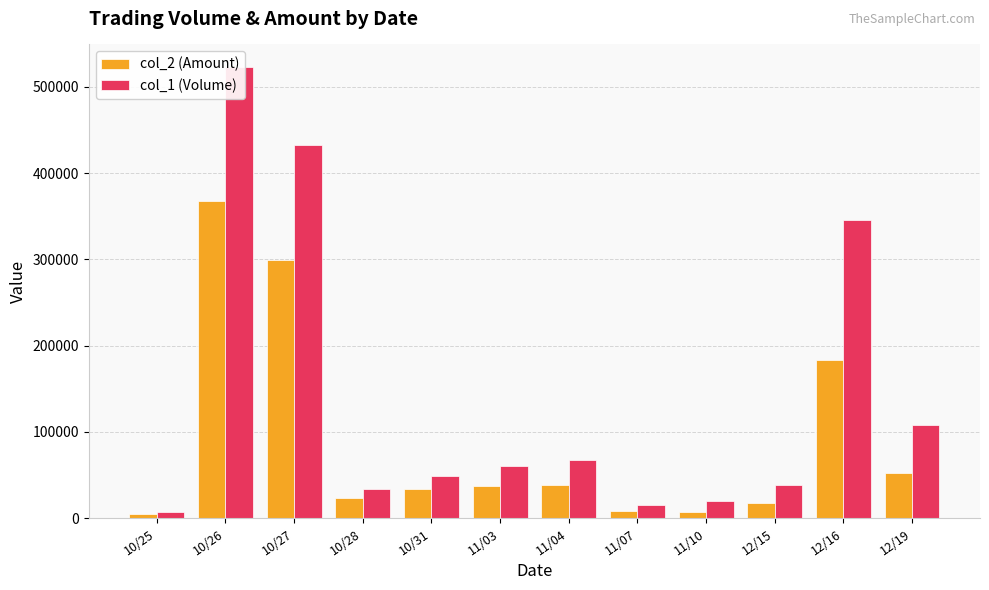

Which category has the lowest value across all series?

10/25